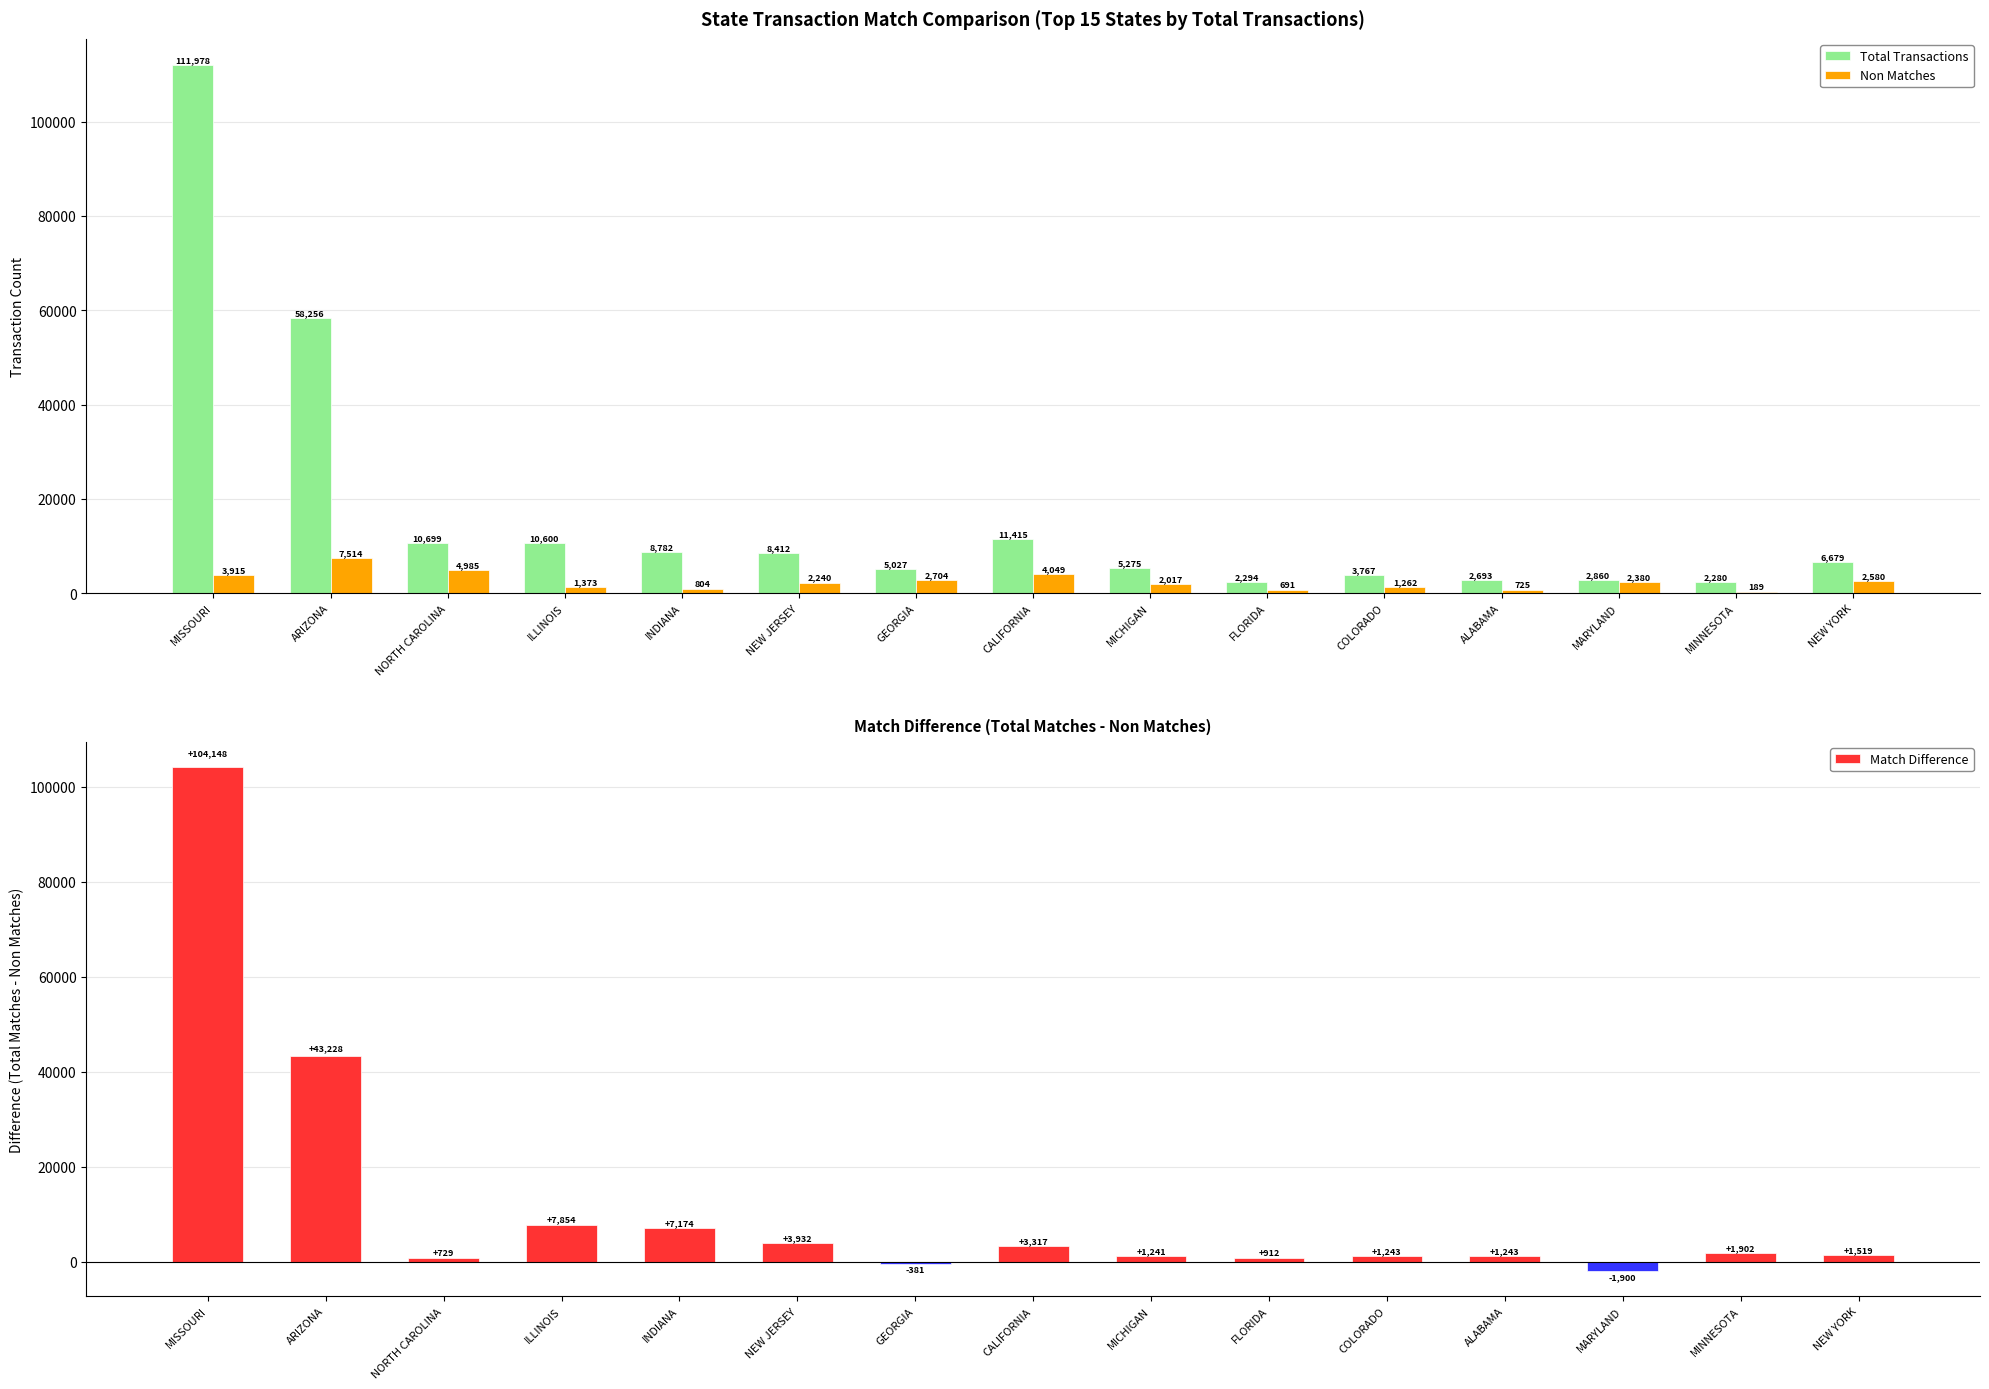

At which label does Total Transactions first exceed 6679?

MISSOURI